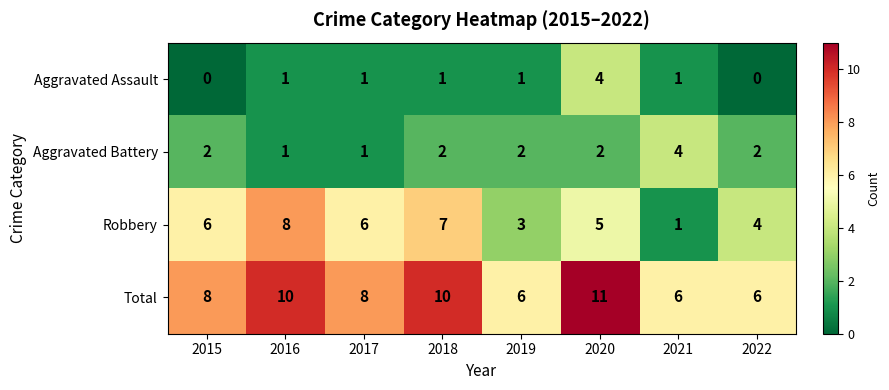

What is the average value of the Total series?

8